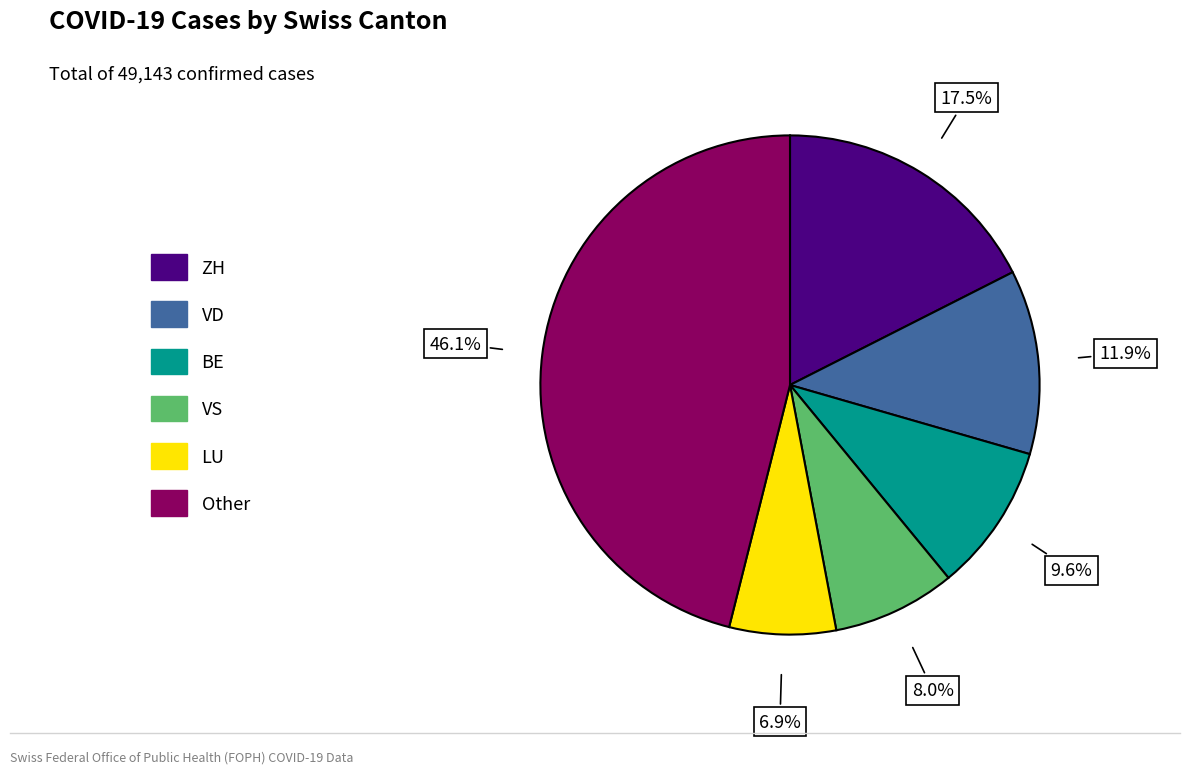

Is there a majority slice in this chart?

No